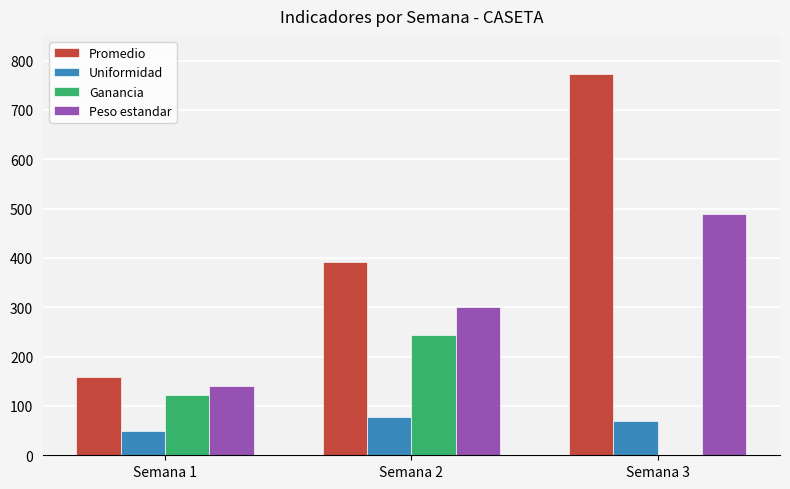

At which category does the chart reach its peak across all series?

Semana 3